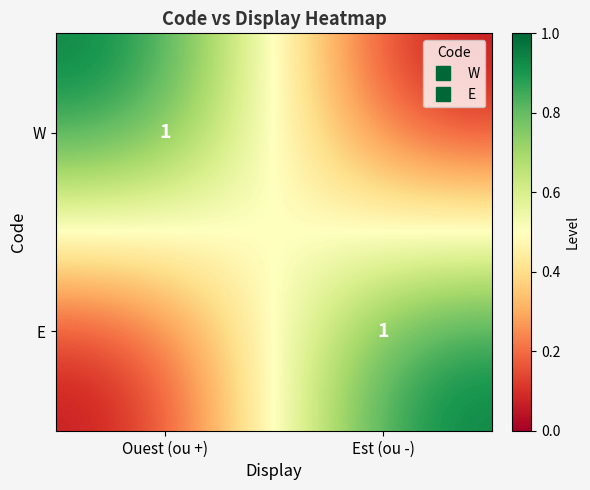

What is the spread (max minus min) of values at Est (ou -)?

1